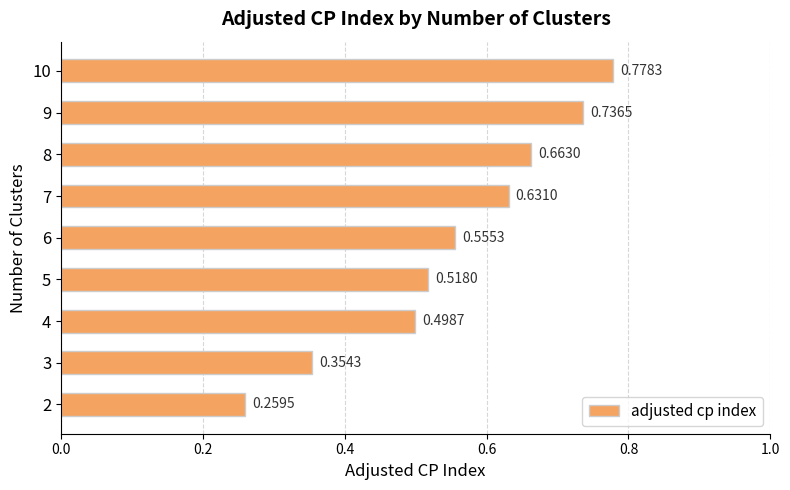

What is the change in value from 2 to 10?

+0.5